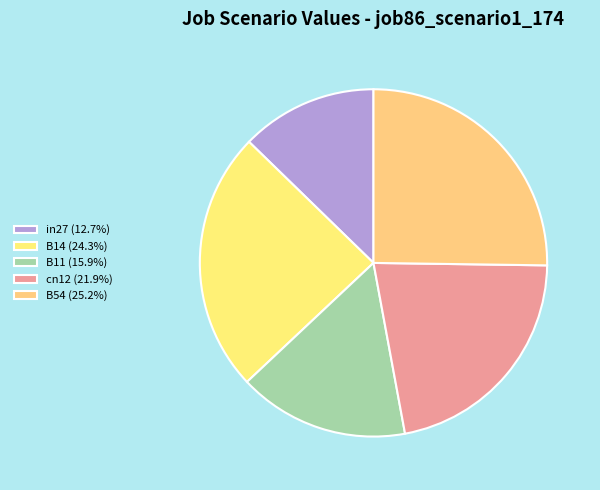

The cn12 slice represents 22% of the pie. True or false?

True